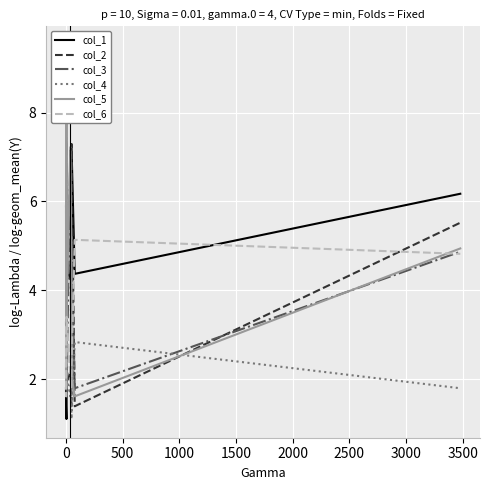

What are all the series names shown in the legend?

col_1, col_2, col_3, col_4, col_5, col_6